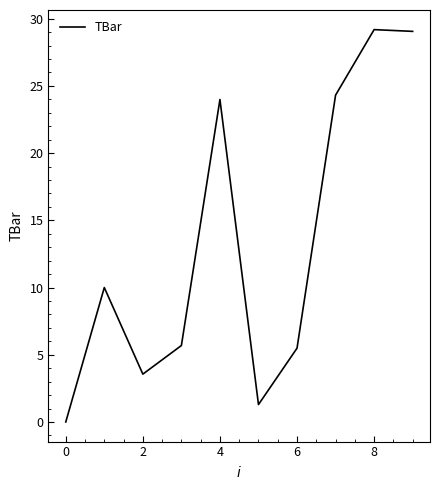

What is the difference between the maximum and minimum values?

29.2